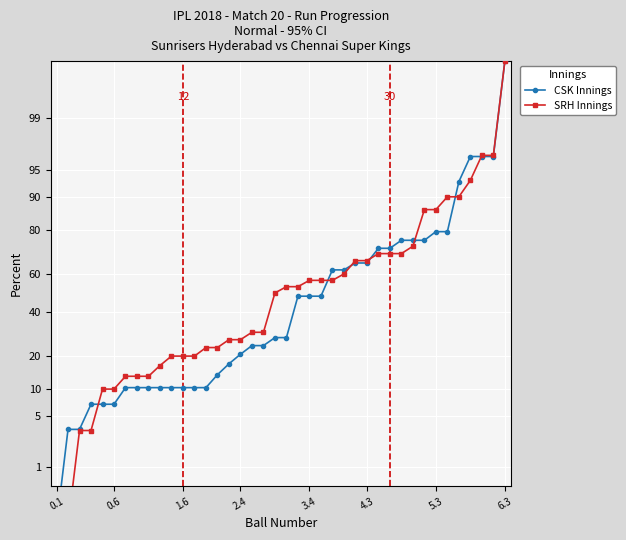

What is the difference between the SRH Innings values at 26 and 36?

1.1